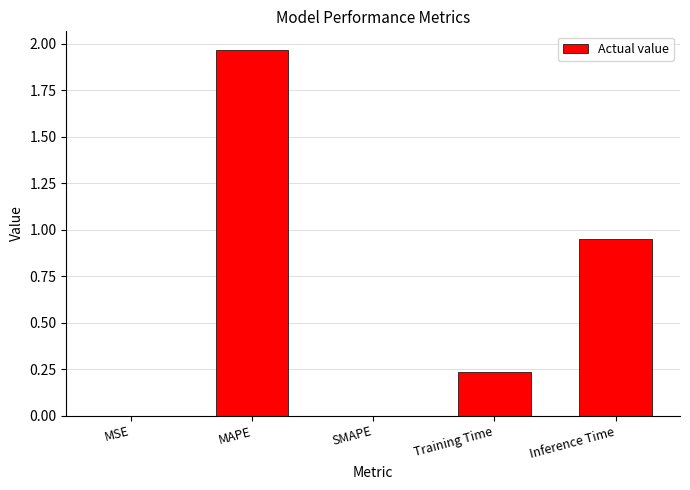

What is the sum of all values?

3.2